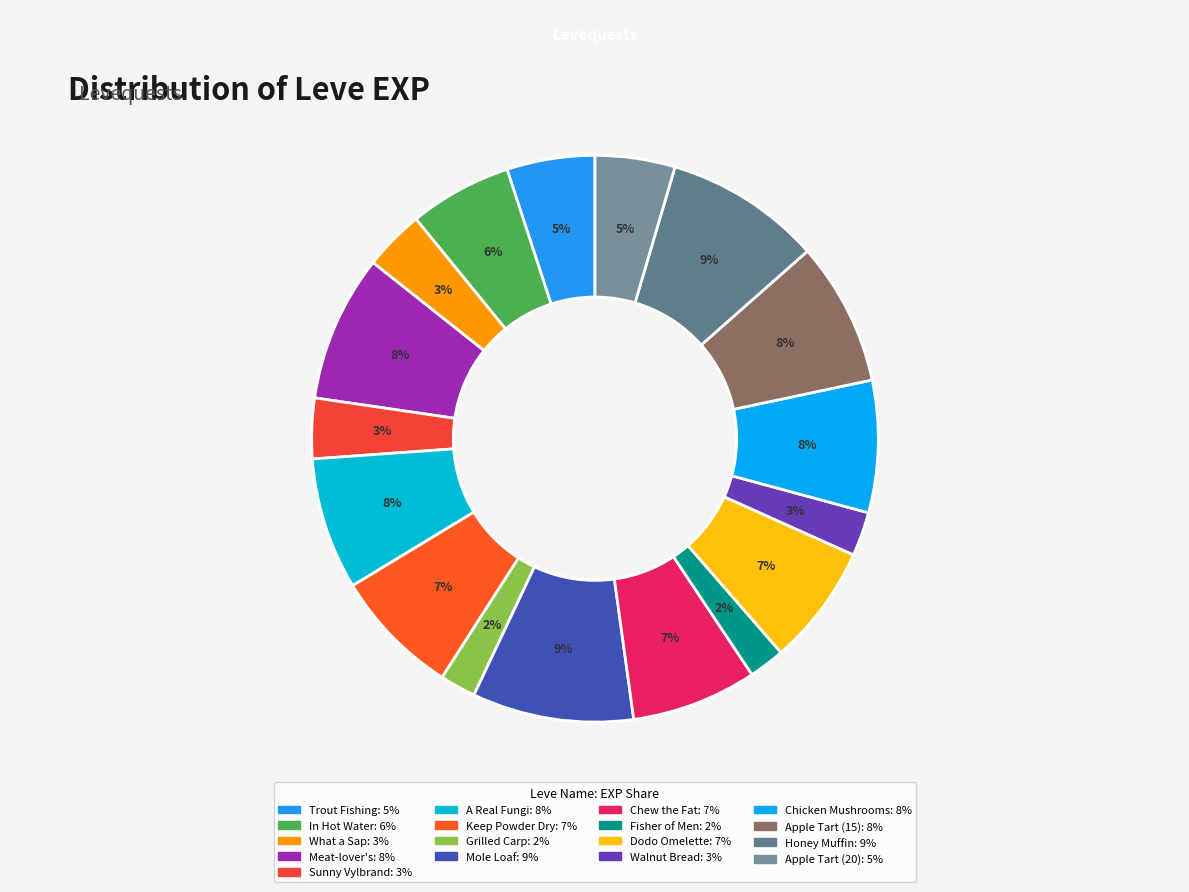

Combined, do Honey Muffin and What a Sap account for over 50%?

No